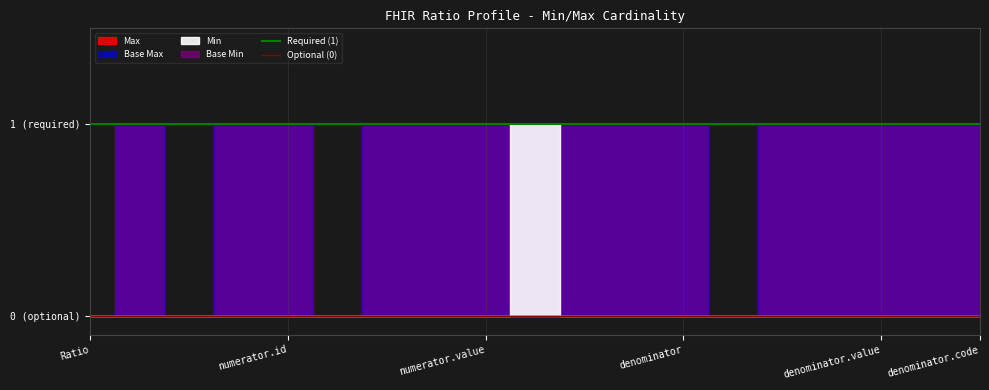

Which category has the highest value in the Optional (0) series?

Ratio